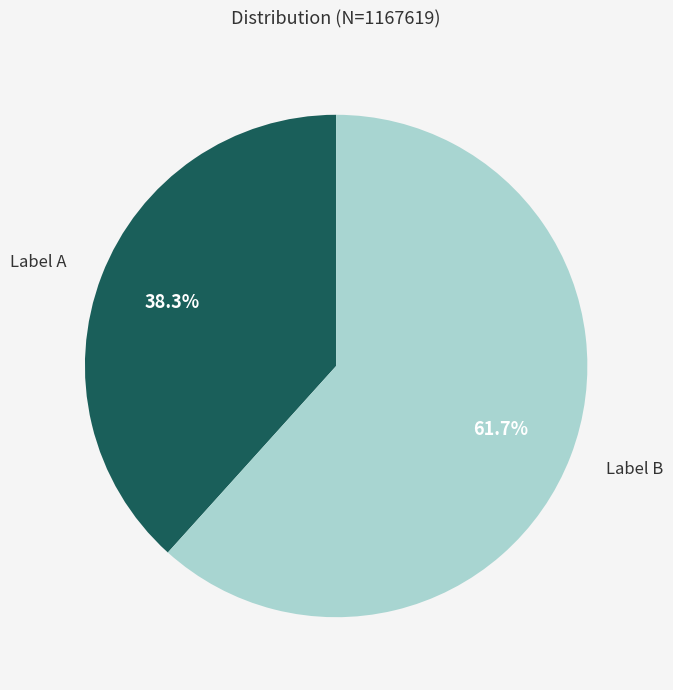

How many segments does this pie chart have?

2